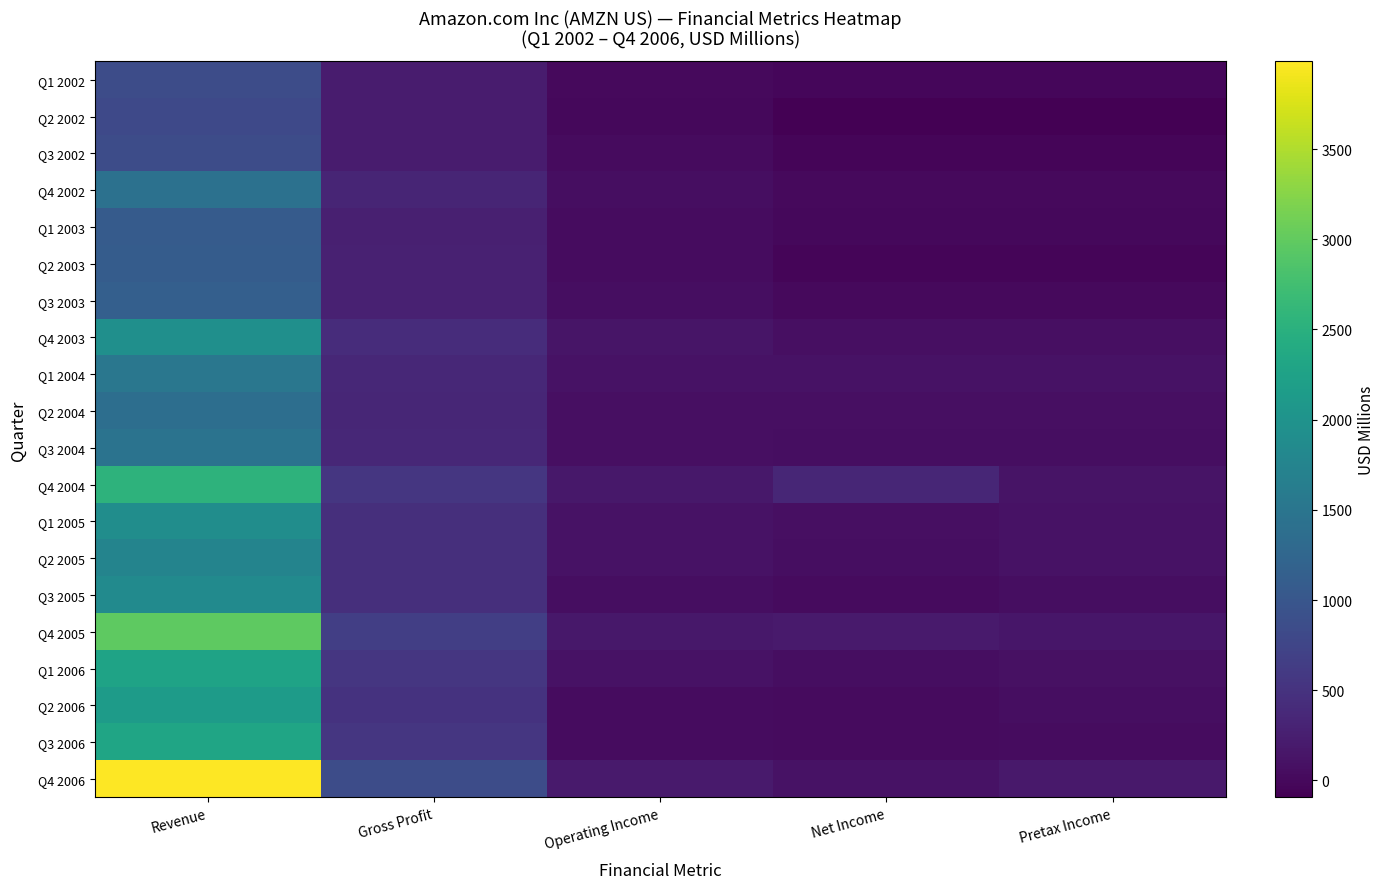

Reading left to right, what are all the values shown in this chart?

Q1 2002: Revenue=847.4	Gross Profit=223.1	Operating Income=11.7	Net Income=-23.1	Pretax Income=-24.0
Q2 2002: Revenue=805.6	Gross Profit=218.2	Operating Income=1.5	Net Income=-93.6	Pretax Income=-93.6
Q3 2002: Revenue=851.3	Gross Profit=216.2	Operating Income=27.1	Net Income=-35.1	Pretax Income=-35.1
Q4 2002: Revenue=1428.6	Gross Profit=335.2	Operating Income=65.4	Net Income=2.7	Pretax Income=2.7
Q1 2003: Revenue=1083.6	Gross Profit=270.6	Operating Income=39.2	Net Income=-10.1	Pretax Income=-10.1
Q2 2003: Revenue=1099.9	Gross Profit=273.9	Operating Income=41.8	Net Income=-43.3	Pretax Income=-43.3
Q3 2003: Revenue=1134.5	Gross Profit=285.8	Operating Income=51.9	Net Income=15.6	Pretax Income=15.6
Q4 2003: Revenue=1945.8	Gross Profit=426.8	Operating Income=137.8	Net Income=73.2	Pretax Income=73.2
Q1 2004: Revenue=1530.3	Gross Profit=360.8	Operating Income=110.4	Net Income=111.1	Pretax Income=111.1
Q2 2004: Revenue=1387.3	Gross Profit=341.0	Operating Income=79.1	Net Income=76.5	Pretax Income=76.5
Q3 2004: Revenue=1462.5	Gross Profit=355.7	Operating Income=81.3	Net Income=54.1	Pretax Income=54.1
Q4 2004: Revenue=2541.0	Gross Profit=544.5	Operating Income=169.6	Net Income=346.7	Pretax Income=114.1
Q1 2005: Revenue=1902.0	Gross Profit=458.0	Operating Income=108.0	Net Income=78.0	Pretax Income=108.0
Q2 2005: Revenue=1753.0	Gross Profit=450.0	Operating Income=104.0	Net Income=52.0	Pretax Income=108.0
Q3 2005: Revenue=1858.0	Gross Profit=463.0	Operating Income=55.0	Net Income=30.0	Pretax Income=51.0
Q4 2005: Revenue=2977.0	Gross Profit=667.0	Operating Income=165.0	Net Income=199.0	Pretax Income=161.0
Q1 2006: Revenue=2279.0	Gross Profit=547.0	Operating Income=106.0	Net Income=51.0	Pretax Income=96.0
Q2 2006: Revenue=2139.0	Gross Profit=509.0	Operating Income=47.0	Net Income=22.0	Pretax Income=54.0
Q3 2006: Revenue=2307.0	Gross Profit=549.0	Operating Income=40.0	Net Income=19.0	Pretax Income=38.0
Q4 2006: Revenue=3986.0	Gross Profit=851.0	Operating Income=196.0	Net Income=98.0	Pretax Income=189.0